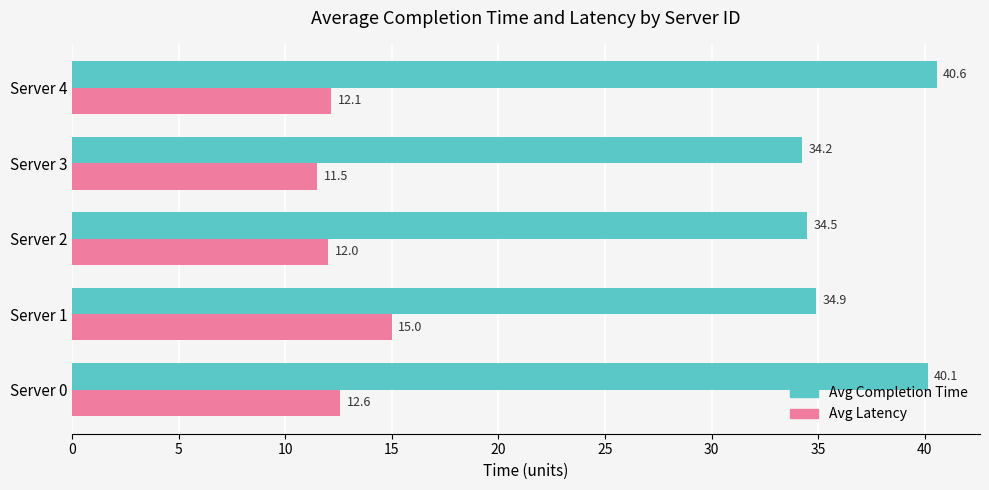

How many data points does each series have?

5